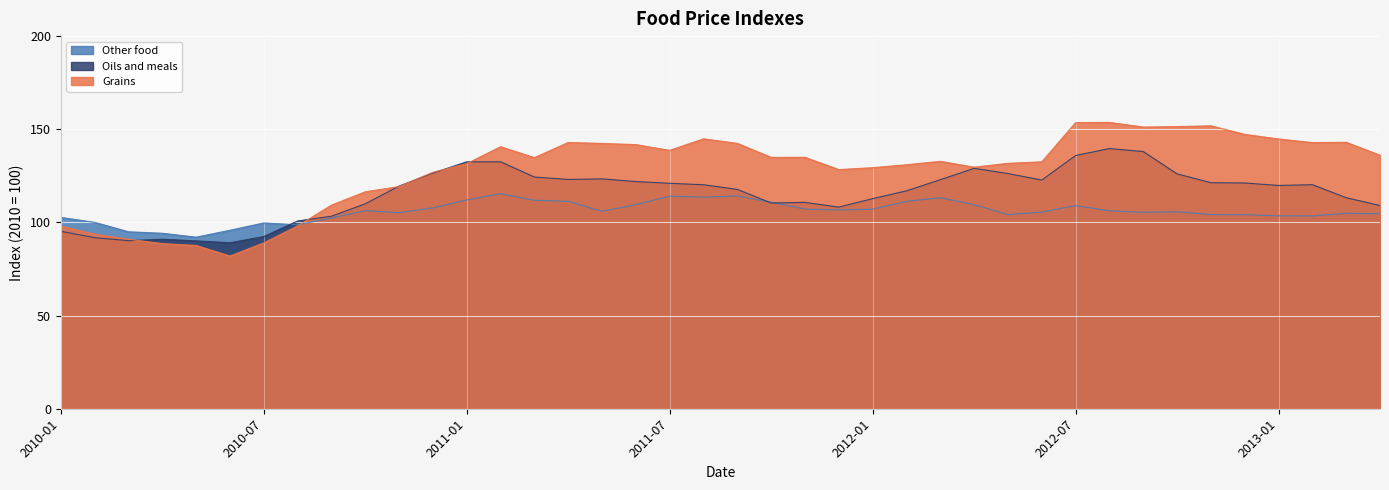

Where is Oils and meals nearest to the value 114?

2013-03